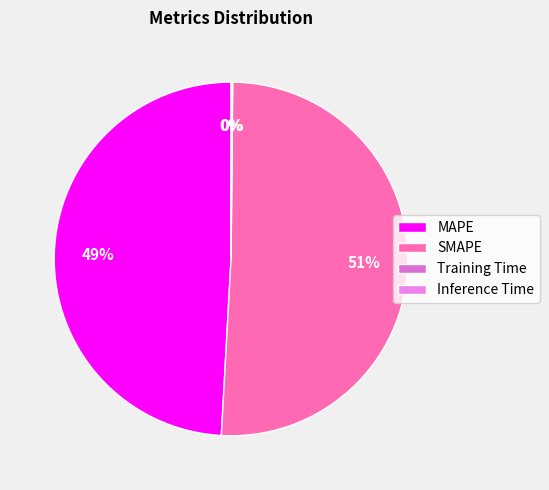

What is the change in value from SMAPE to Inference Time?

-6.5